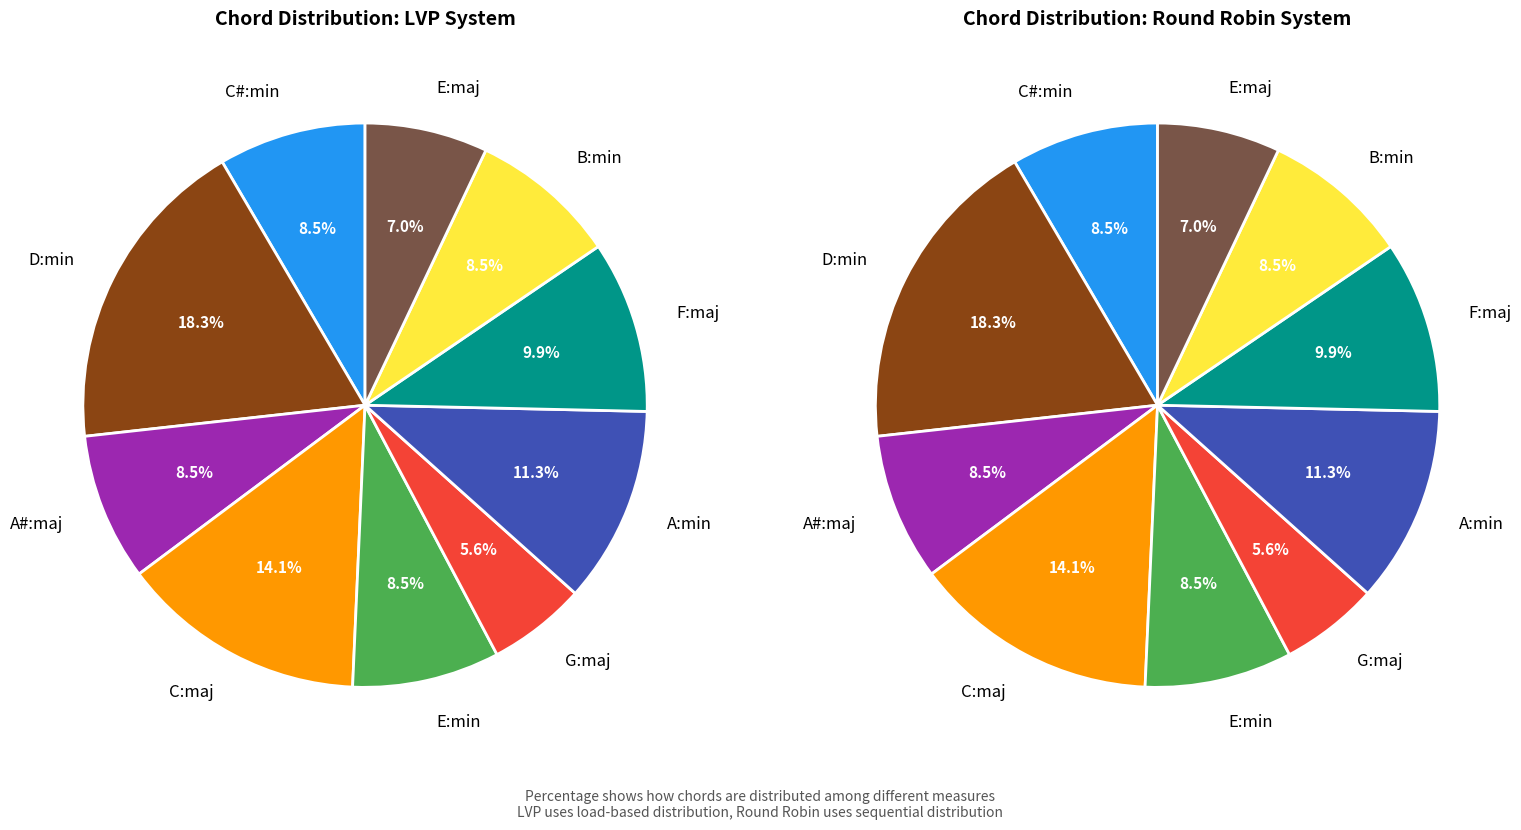

Combined, do A:min and C:maj account for over 50%?

No